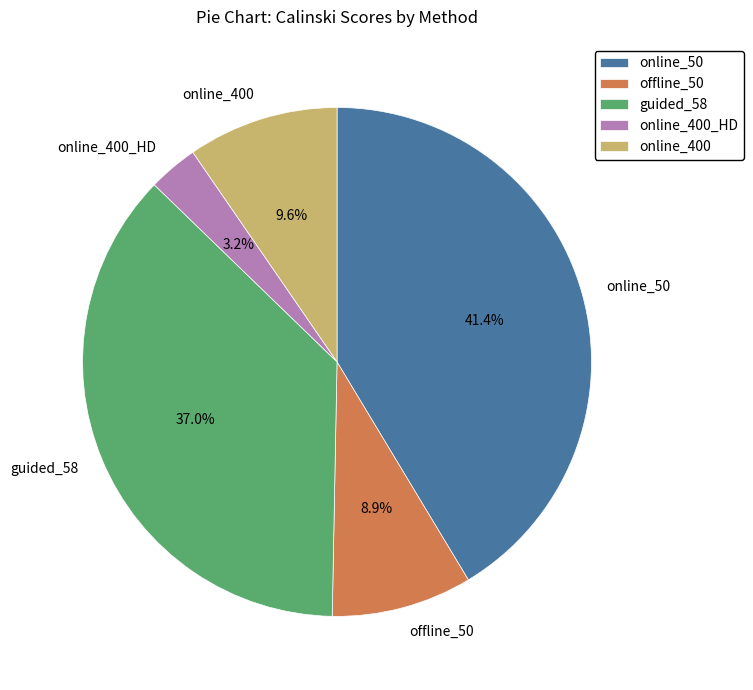

True or false: offline_50 accounts for 1% of the total.

False